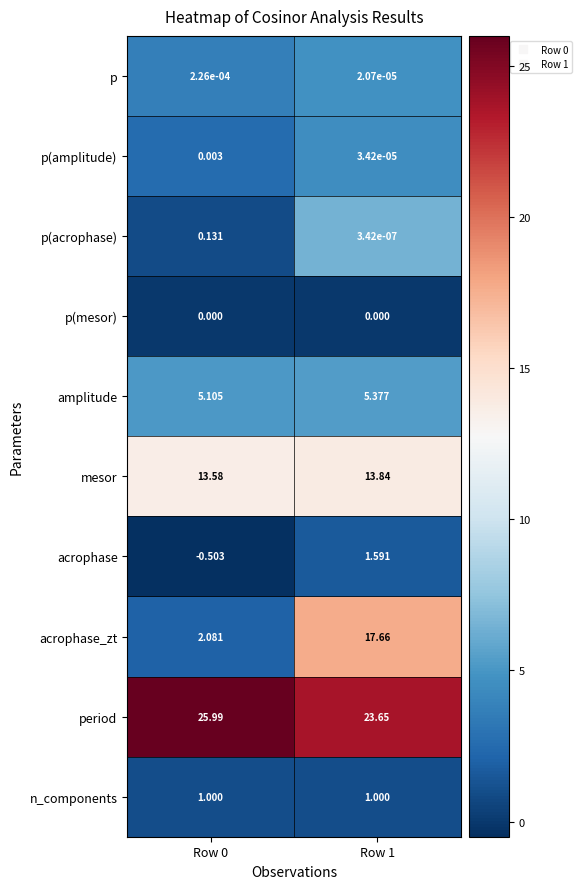

Between Row 0 and Row 1, which series saw the biggest shift?

acrophase_zt